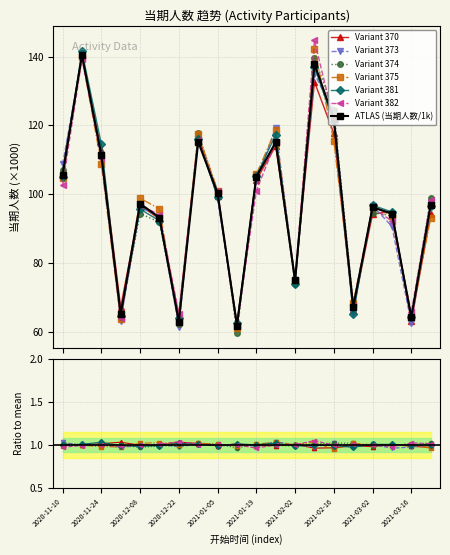

The value at 2021-01-19 is 105.0. True or false?

True